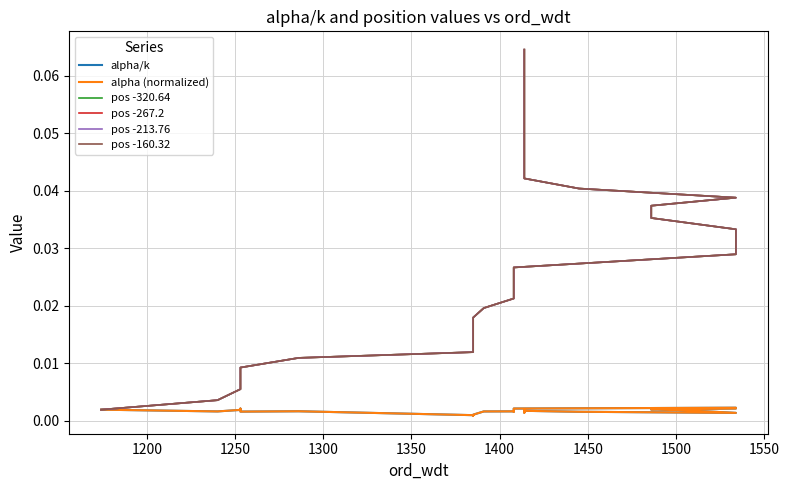

True or false: pos -213.76 and alpha/k intersect in this chart.

False